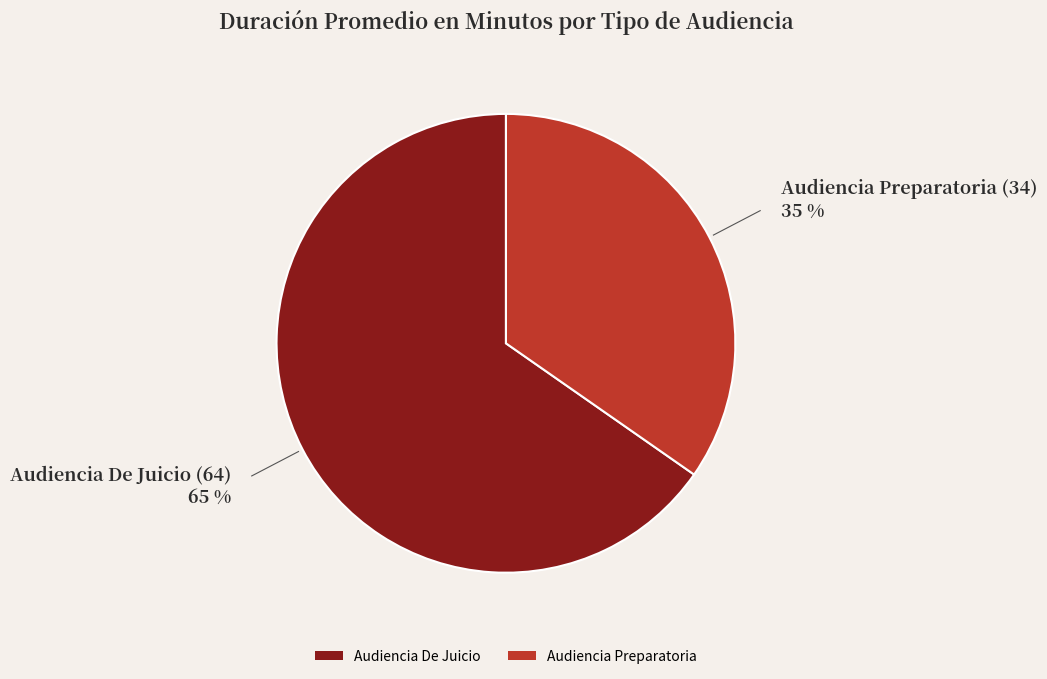

Is it true that Audiencia De Juicio is 77% of the pie?

False